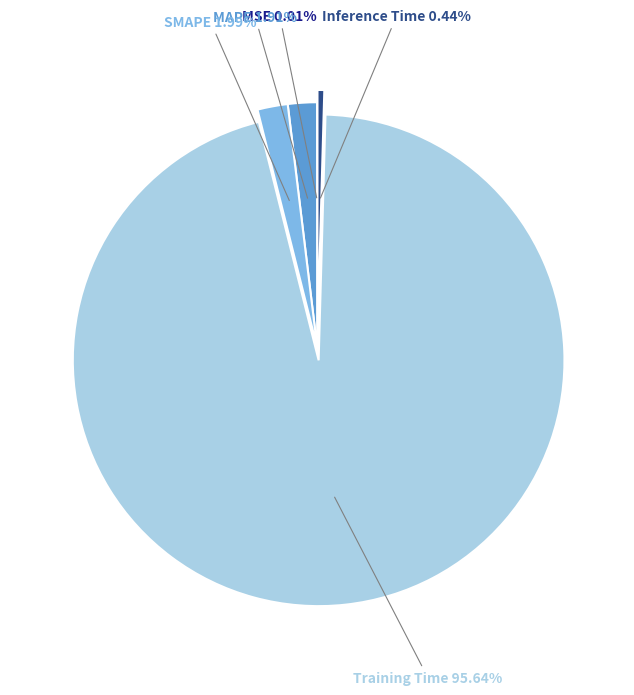

Is there a majority slice in this chart?

Yes